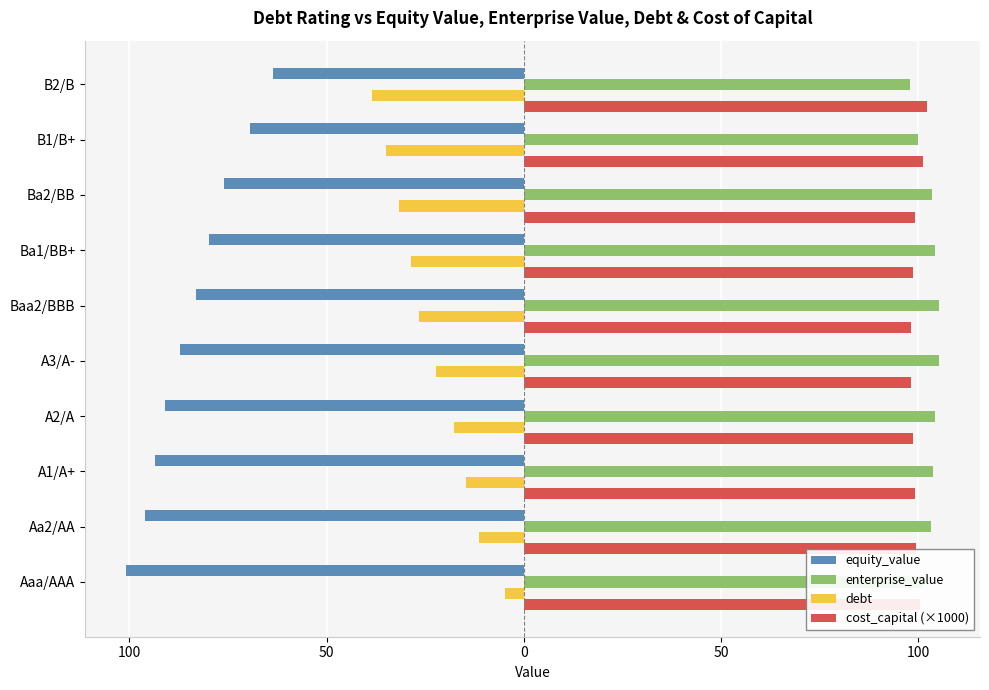

What is the difference between the maximum and minimum values in the equity_value series?

37.2